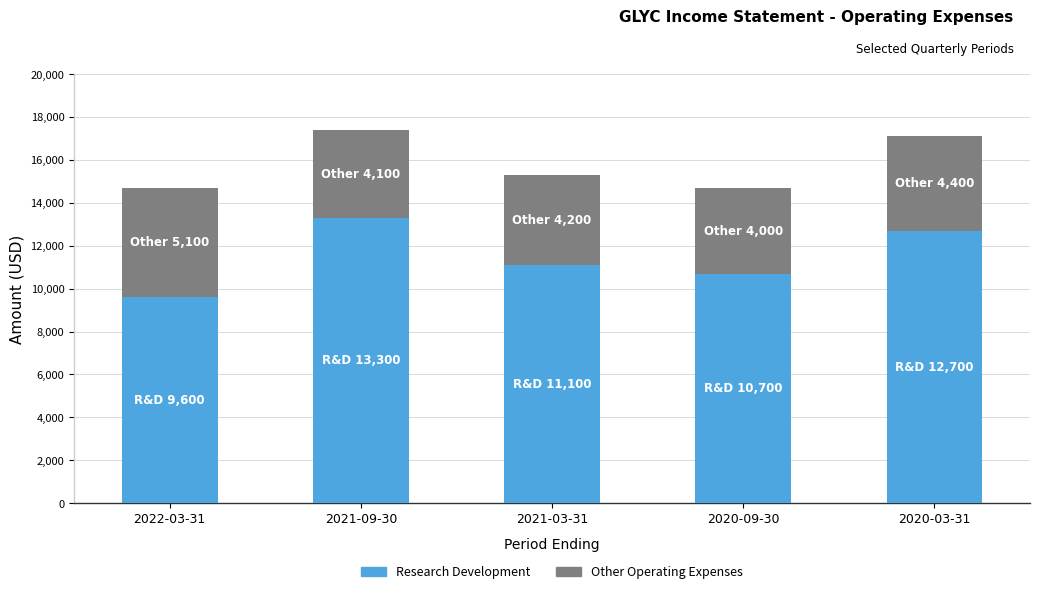

Reading left to right, list the values for the Research Development series.

9600	13300	11100	10700	12700